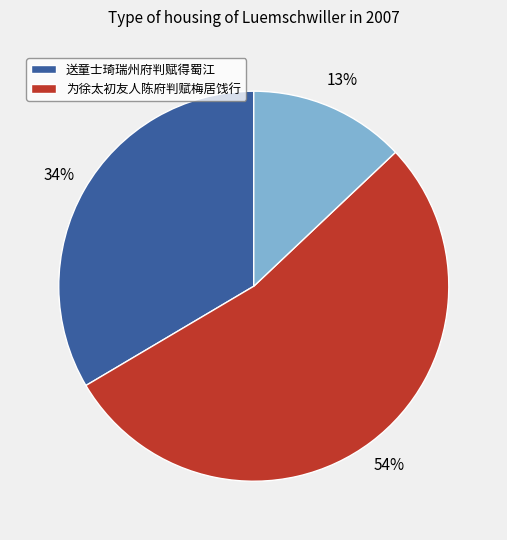

Is there a majority slice in this chart?

Yes